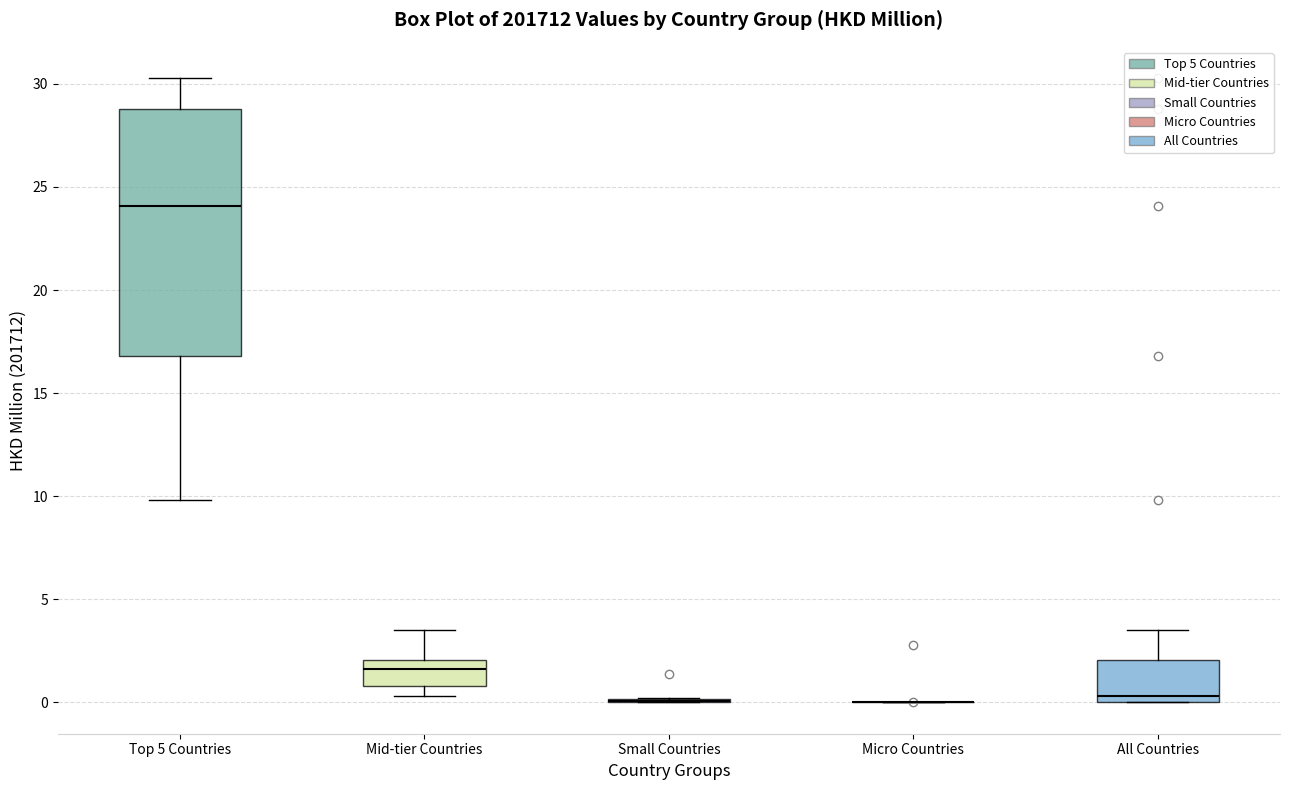

Comparing the boxes themselves (not the whiskers), which one is the tallest?

Top 5 Countries